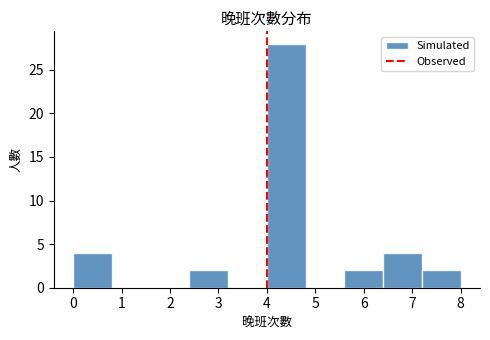

Over which range of the x-axis is the bar tallest?

4.0 to 4.8